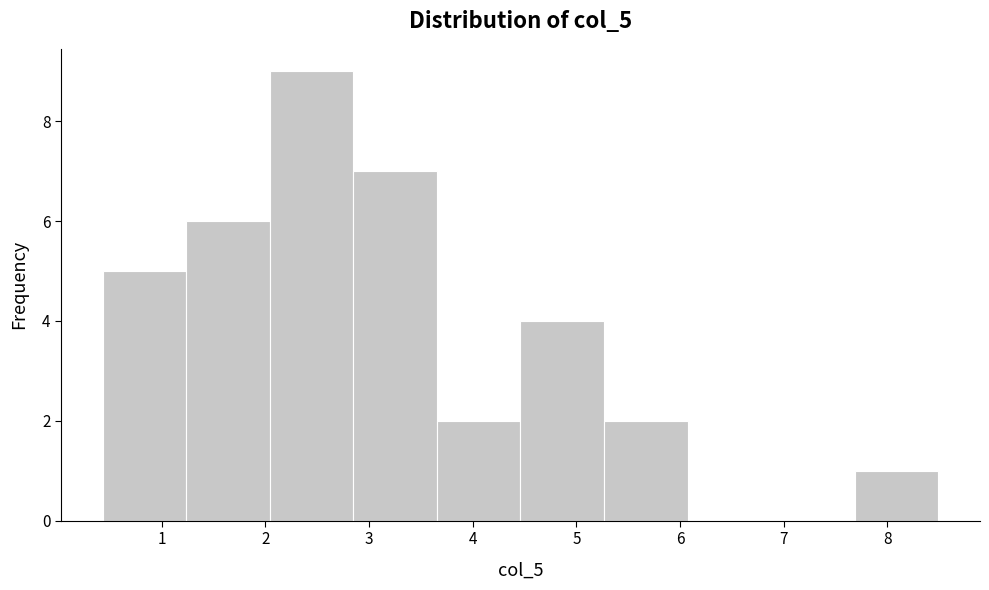

Reading left to right, transcribe this chart: for each bar, give the range it covers on the x-axis and its height. Neither the bar edges nor the heights are printed on the chart, so give them approximately, as read against the axes.

0.4 to 1.2: 5
1.2 to 2.0: 6
2.0 to 2.8: 9
2.8 to 3.7: 7
3.7 to 4.5: 2
4.5 to 5.3: 4
5.3 to 6.1: 2
6.1 to 6.9: 0
6.9 to 7.7: 0
7.7 to 8.5: 1